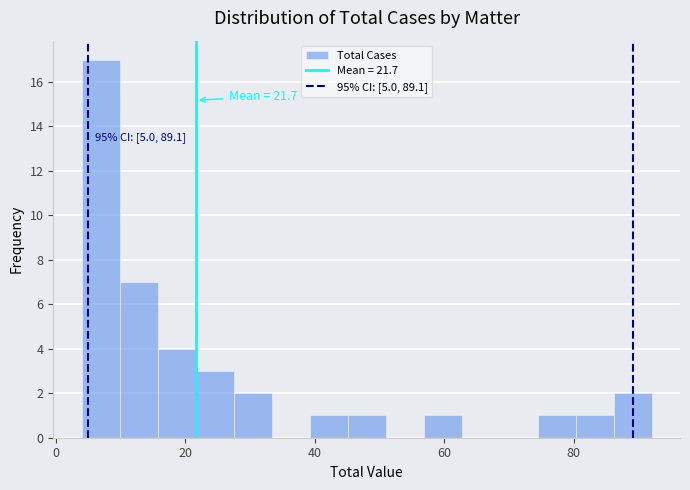

Around what value on the x-axis is the tallest bar? Give the approximate position of its centre, as read against the axis.

6